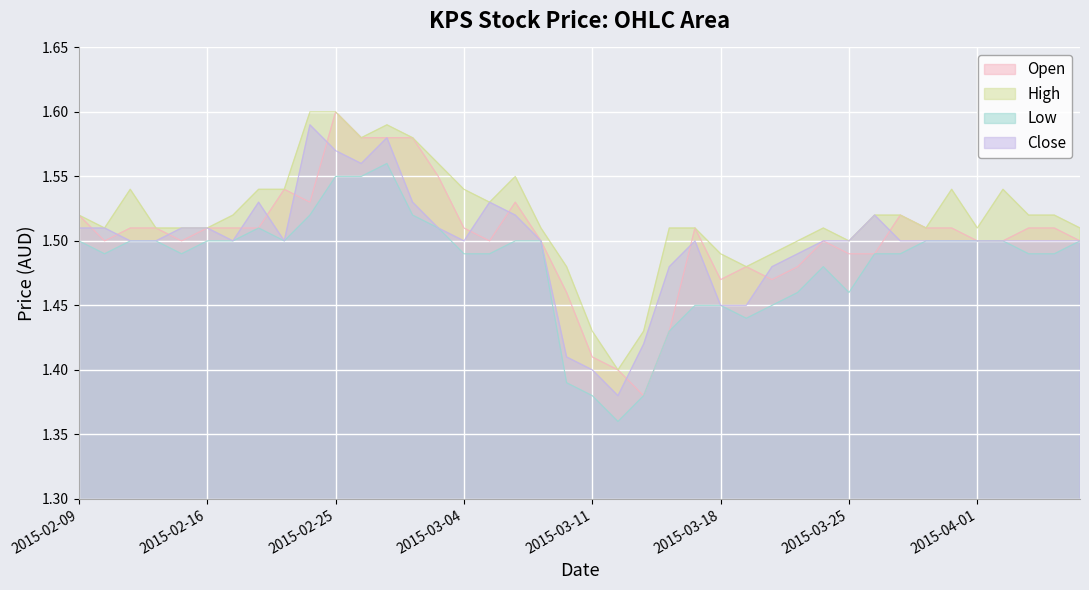

Reading left to right, list all the values displayed in this chart.

open: 1.5	1.5	1.5	1.5	1.5	1.5	1.5	1.5	1.5	1.5	1.6	1.6	1.6	1.6	1.6	1.5	1.5	1.5	1.5	1.5	1.4	1.4	1.4	1.4	1.5	1.5	1.5	1.5	1.5	1.5	1.5	1.5	1.5	1.5	1.5	1.5	1.5	1.5	1.5	1.5
high: 1.5	1.5	1.5	1.5	1.5	1.5	1.5	1.5	1.5	1.6	1.6	1.6	1.6	1.6	1.6	1.5	1.5	1.6	1.5	1.5	1.4	1.4	1.4	1.5	1.5	1.5	1.5	1.5	1.5	1.5	1.5	1.5	1.5	1.5	1.5	1.5	1.5	1.5	1.5	1.5
low: 1.5	1.5	1.5	1.5	1.5	1.5	1.5	1.5	1.5	1.5	1.6	1.6	1.6	1.5	1.5	1.5	1.5	1.5	1.5	1.4	1.4	1.4	1.4	1.4	1.4	1.4	1.4	1.4	1.5	1.5	1.5	1.5	1.5	1.5	1.5	1.5	1.5	1.5	1.5	1.5
close: 1.5	1.5	1.5	1.5	1.5	1.5	1.5	1.5	1.5	1.6	1.6	1.6	1.6	1.5	1.5	1.5	1.5	1.5	1.5	1.4	1.4	1.4	1.4	1.5	1.5	1.4	1.4	1.5	1.5	1.5	1.5	1.5	1.5	1.5	1.5	1.5	1.5	1.5	1.5	1.5